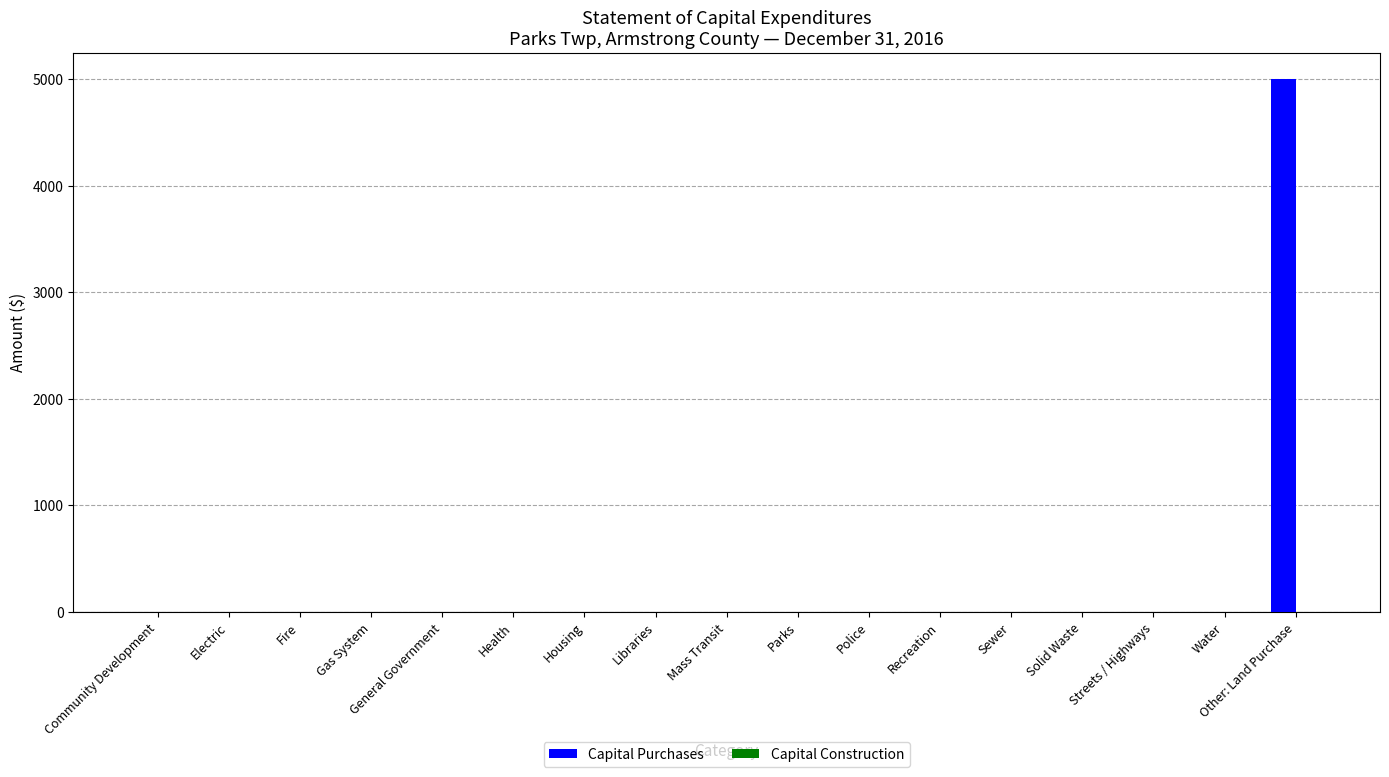

What is the greatest value displayed?

5000